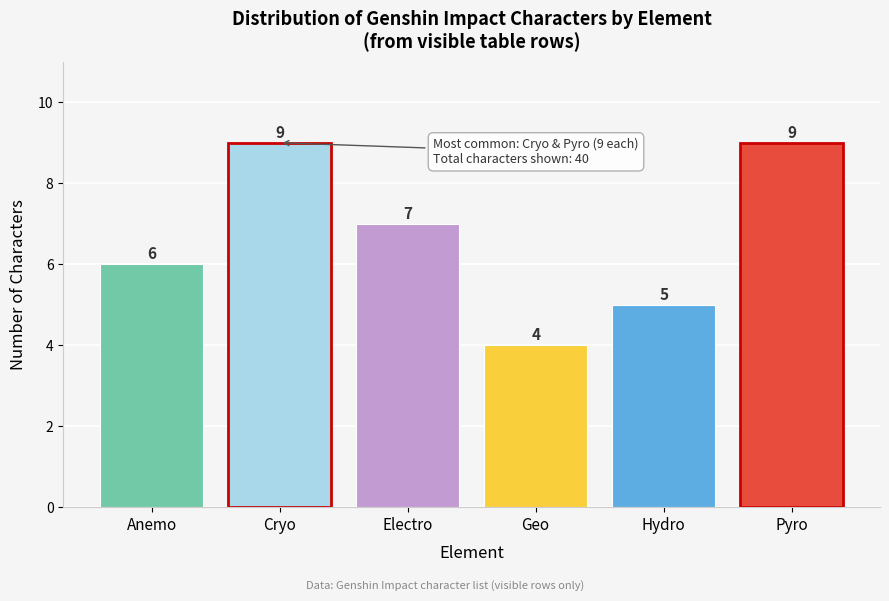

Reading left to right, list all the values displayed in this chart.

6	9	7	4	5	9